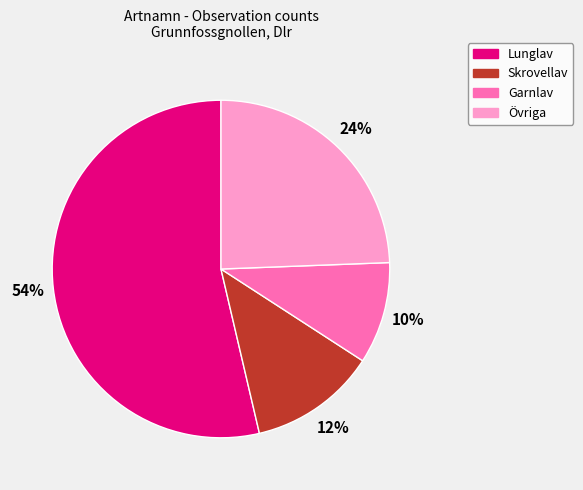

To the nearest percent, what is the average slice percentage?

25%